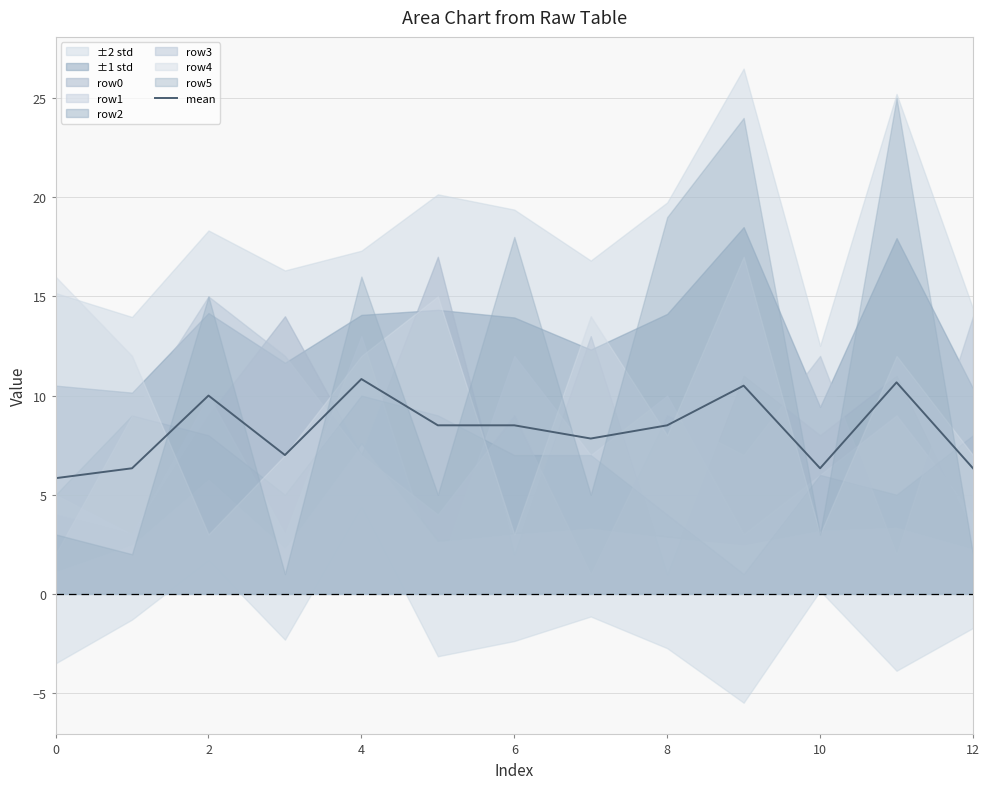

Reading left to right, list all the values displayed in this chart.

5.8	6.3	10.0	7.0	10.8	8.5	8.5	7.8	8.5	10.5	6.3	10.7	6.3